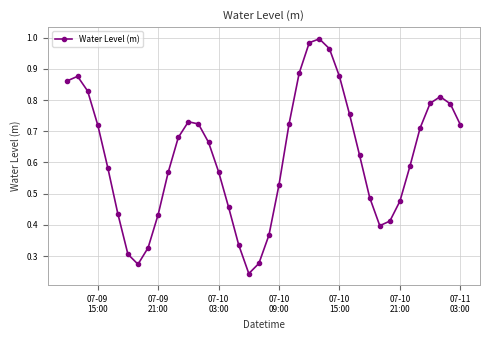

What is the sum of all values?

24.8